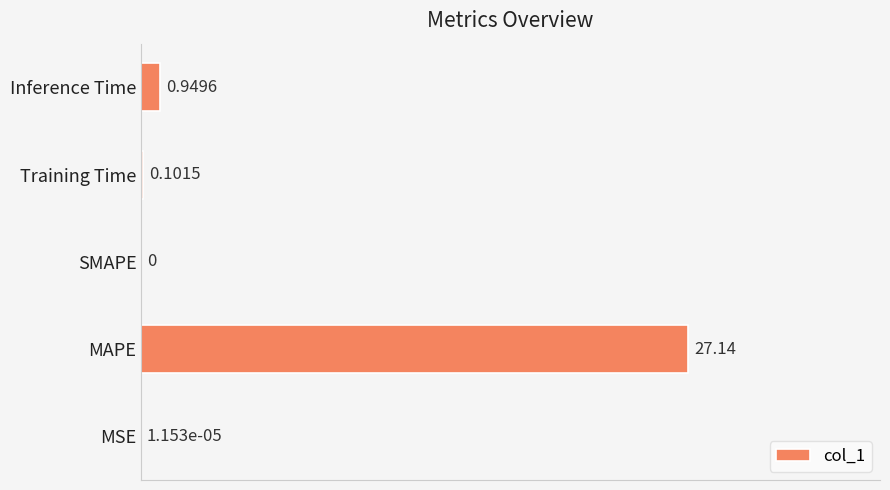

What is the average value?

0.2